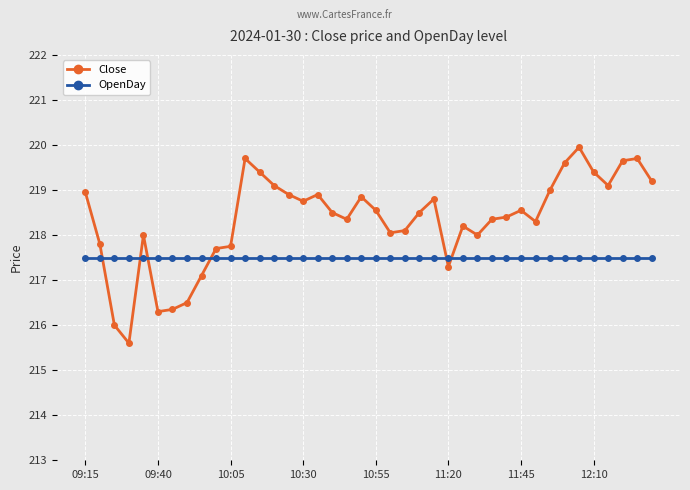

List the series in order of their overall mean, highest first.

Close, OpenDay